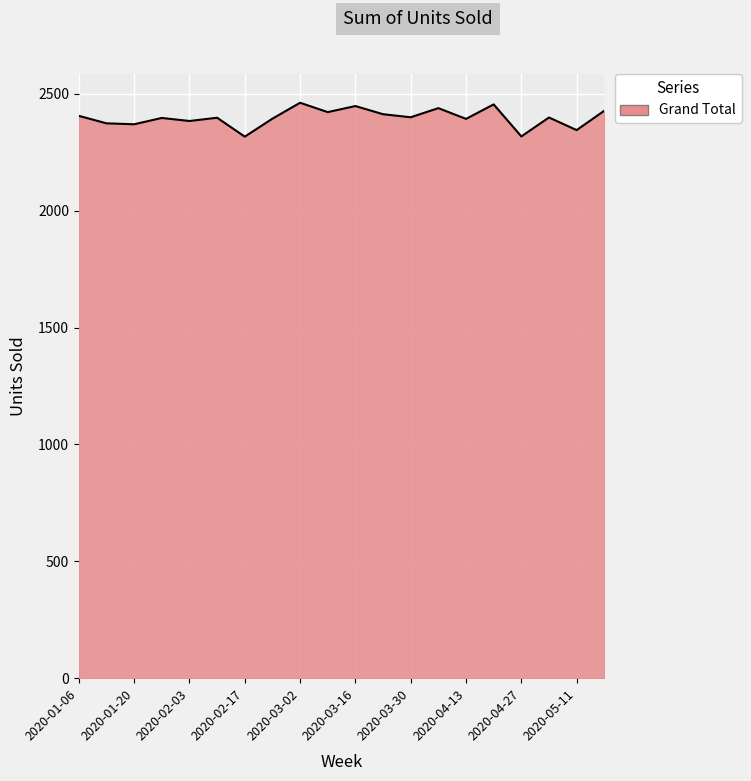

What is the difference between the maximum and minimum values?

145